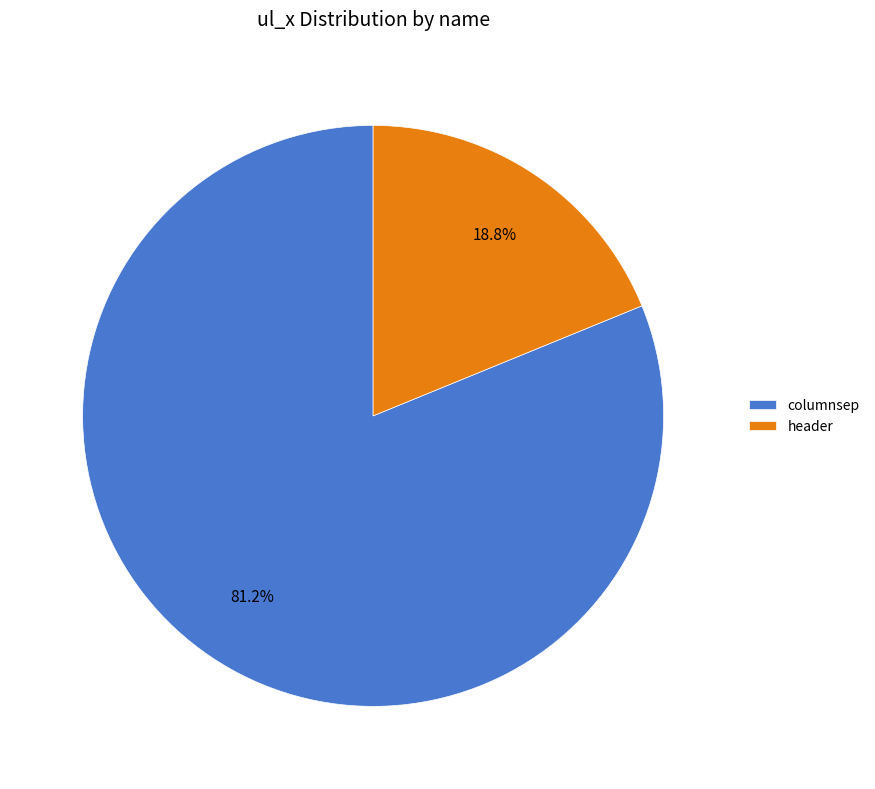

What is the total percentage of header and columnsep?

100.0%